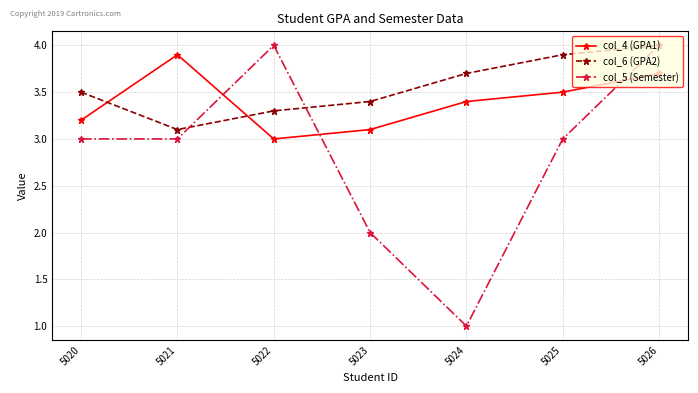

What is the average value of the col_5 (Semester) series?

2.9